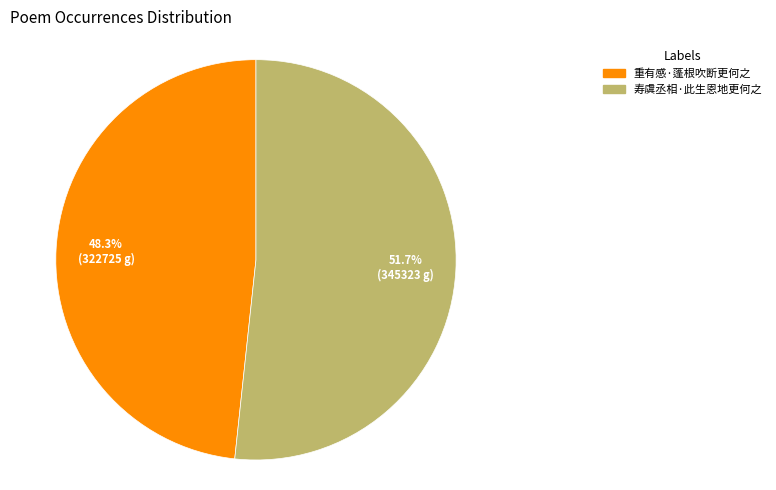

To the nearest percent, what is the average slice percentage?

50%